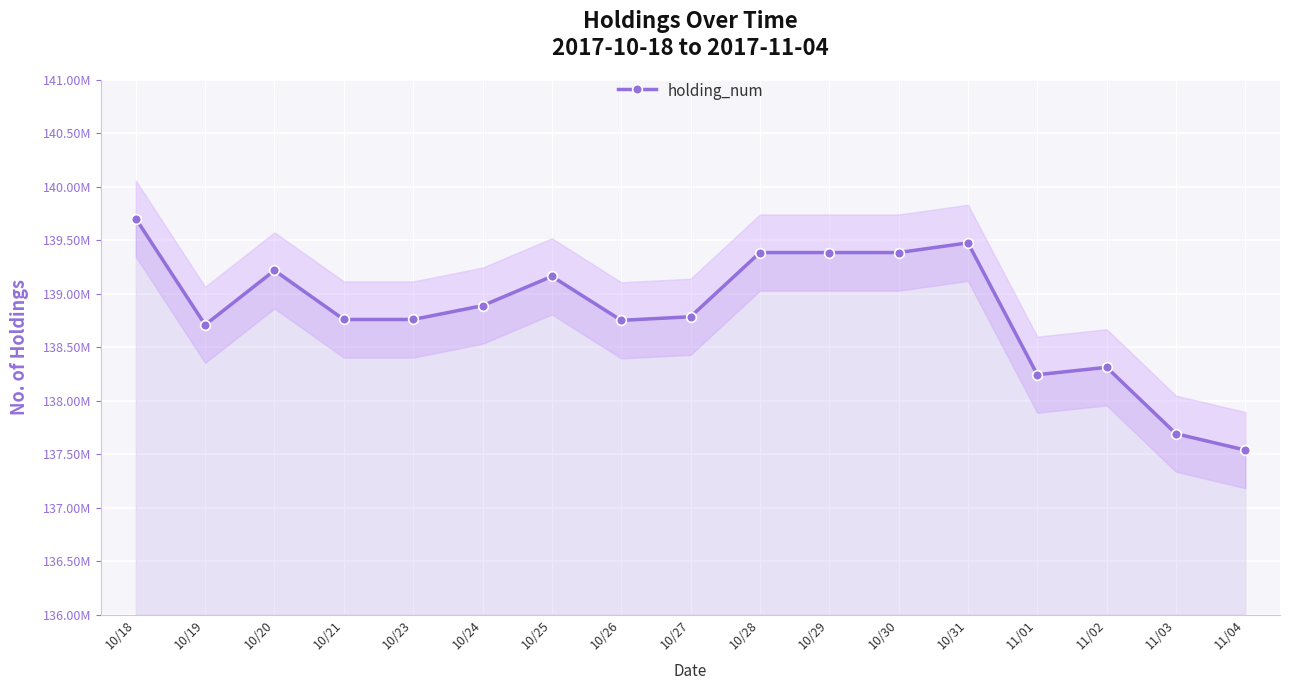

What is the greatest value displayed?

139701002